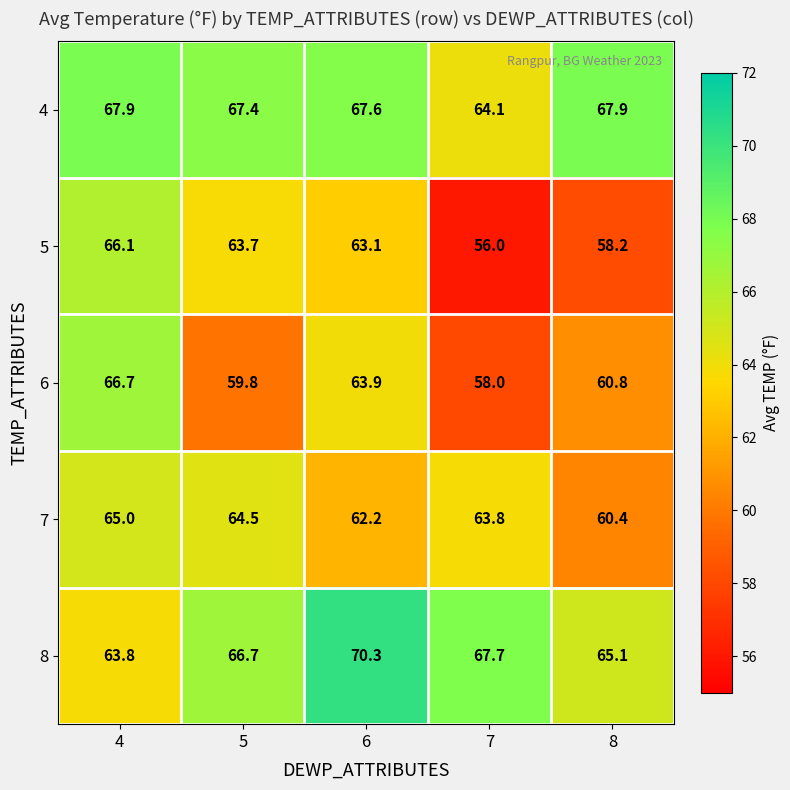

What is the minimum value shown in the chart?

56.0